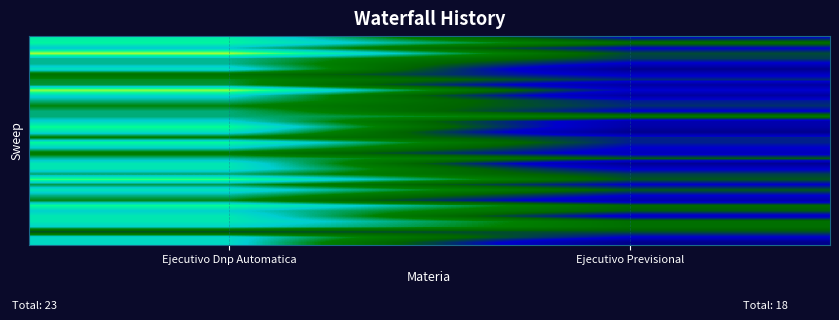

Which category has the lowest value across all series?

Ejecutivo Previsional